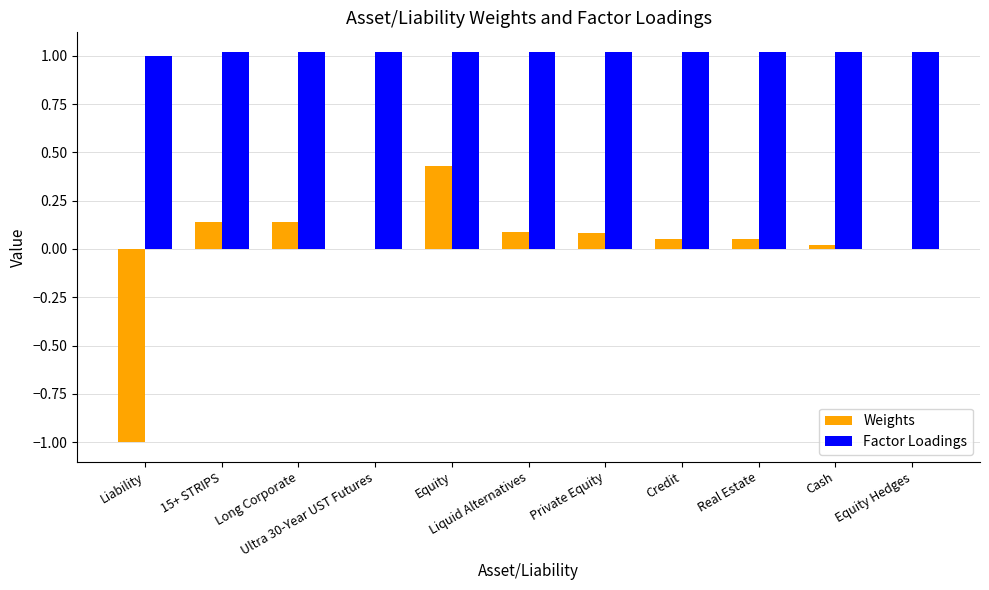

Which series has the largest total across all categories?

Factor Loadings